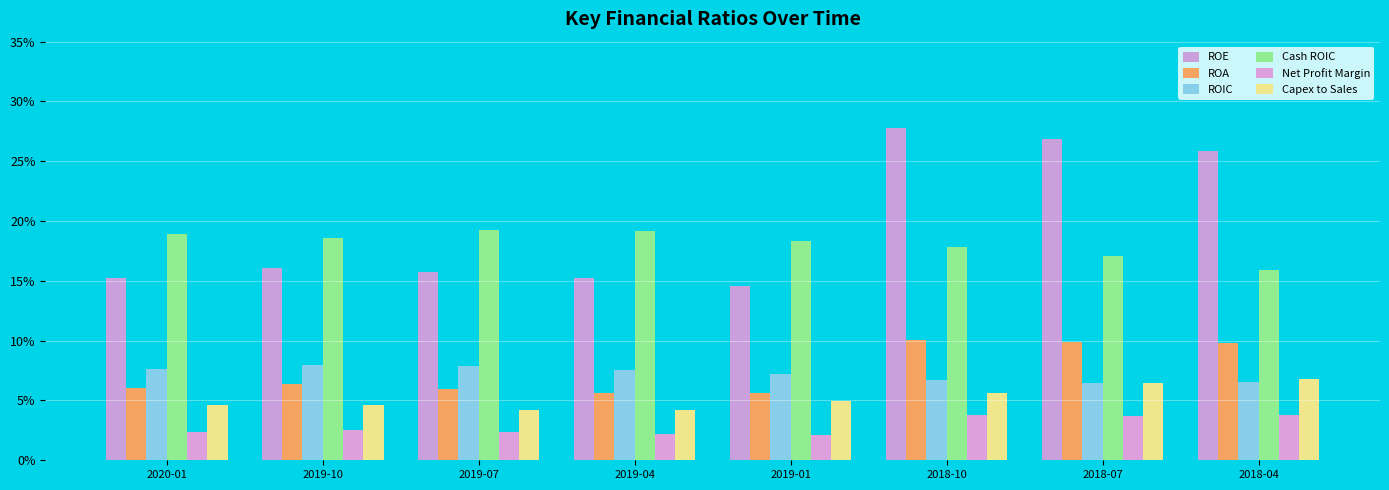

List the series in order of their peak value, lowest first.

Net Profit Margin, Capex to Sales, ROIC, ROA, Cash ROIC, ROE